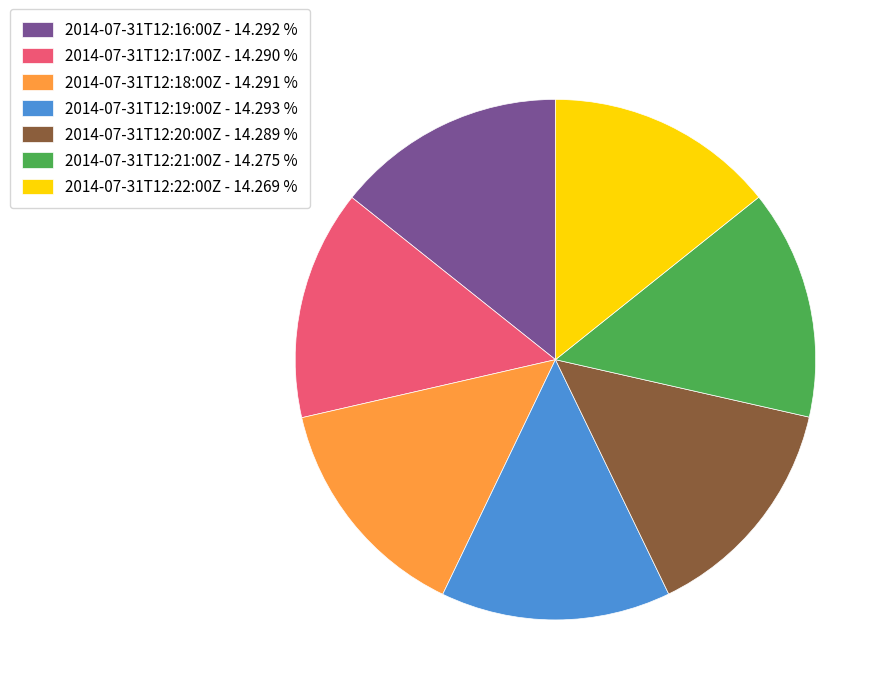

Is the sum of 2014-07-31T12:16:00Z - 14.292 % and 2014-07-31T12:20:00Z - 14.289 % greater than half?

No